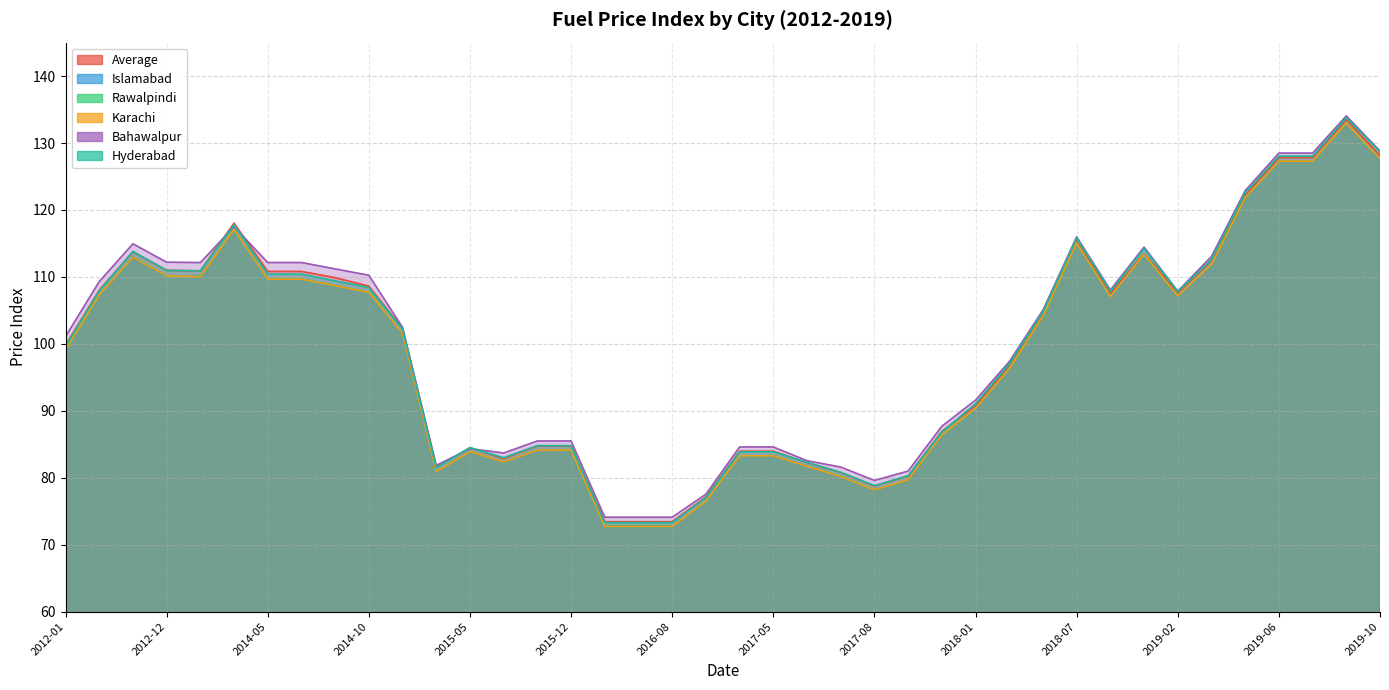

True or false: Average and Islamabad cross at least once.

False